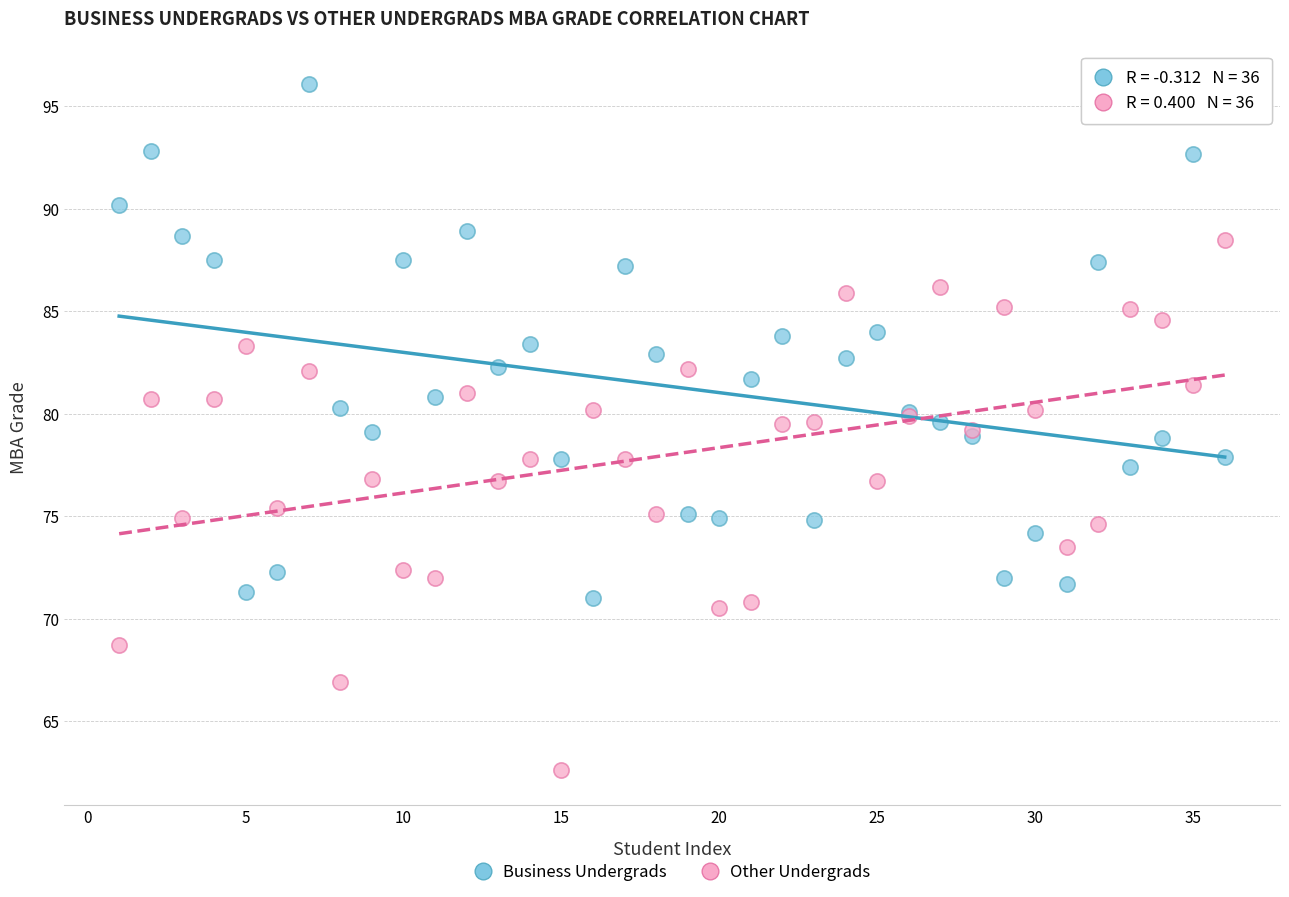

Which series contains the highest Y value?

Business Undergrads